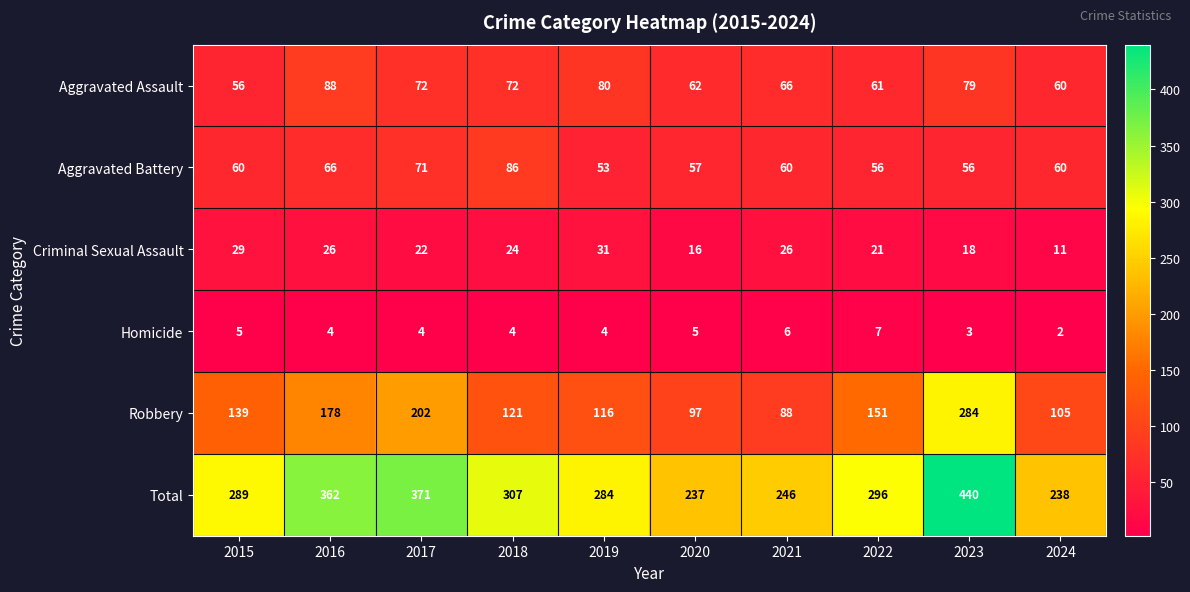

What is the total value across all series at 2018?

614